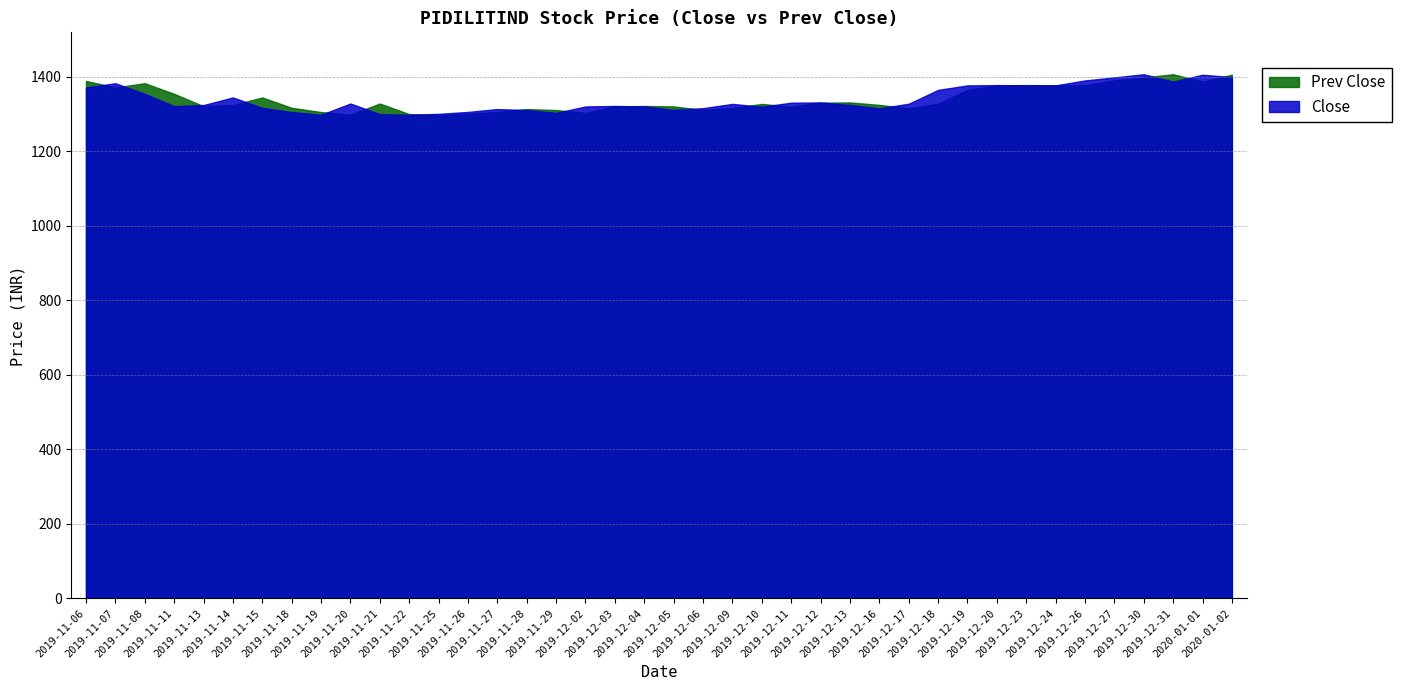

What is the spread (max minus min) of values at 2019-11-29?

7.6